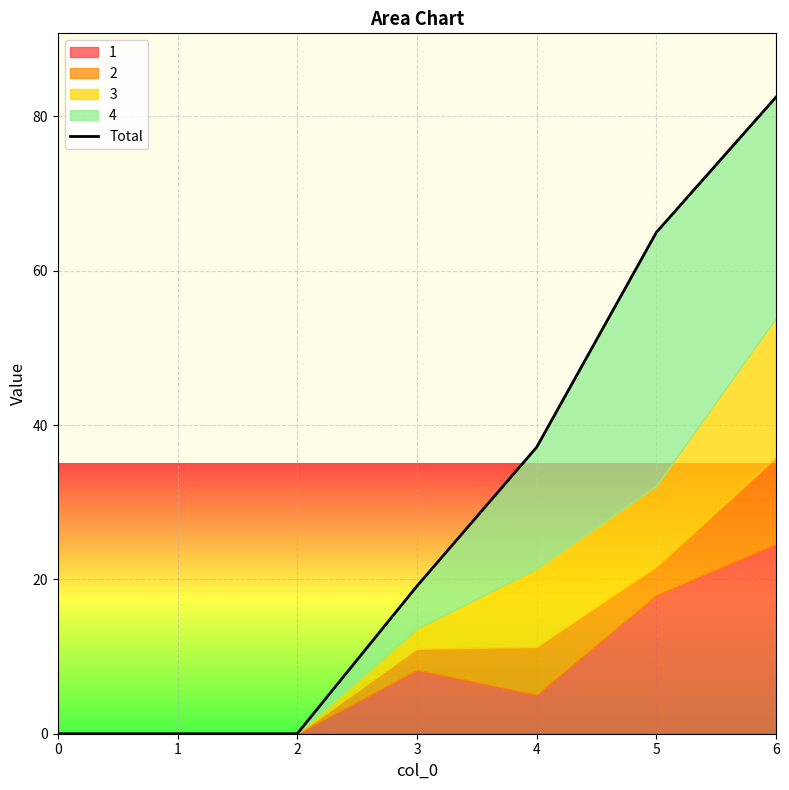

The chart shows a value of 82.5 at 6. True or false?

True